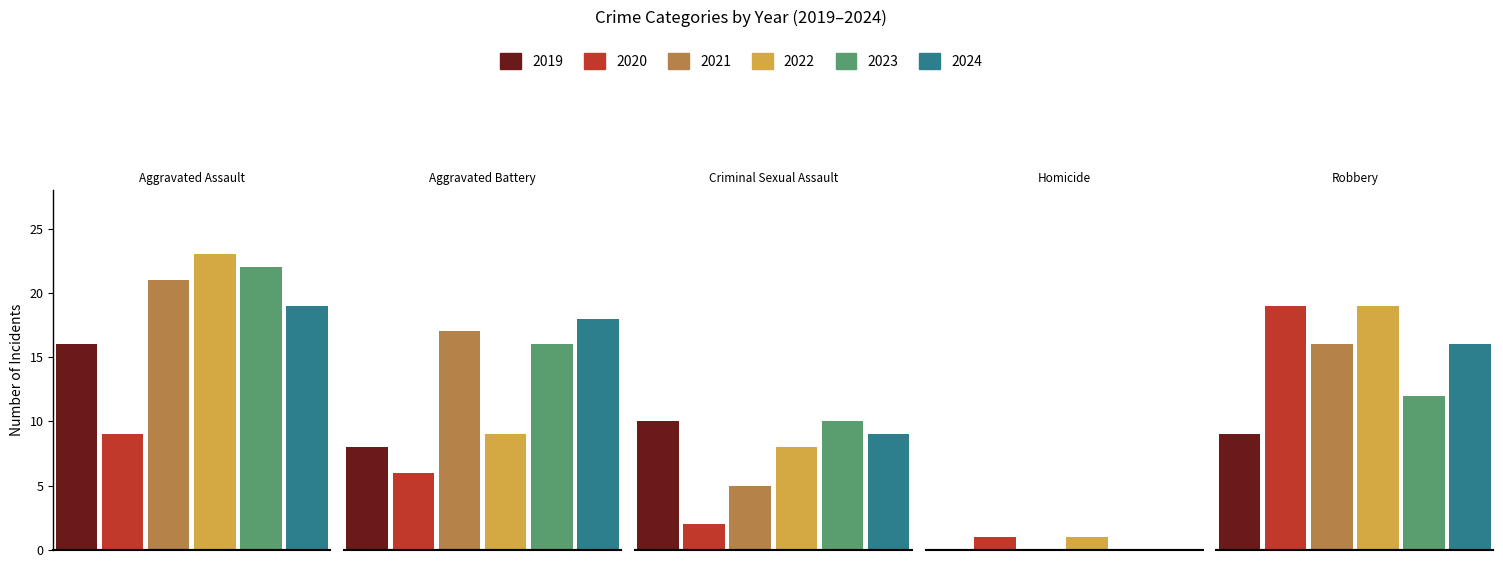

What is the total value across all series at Homicide?

2